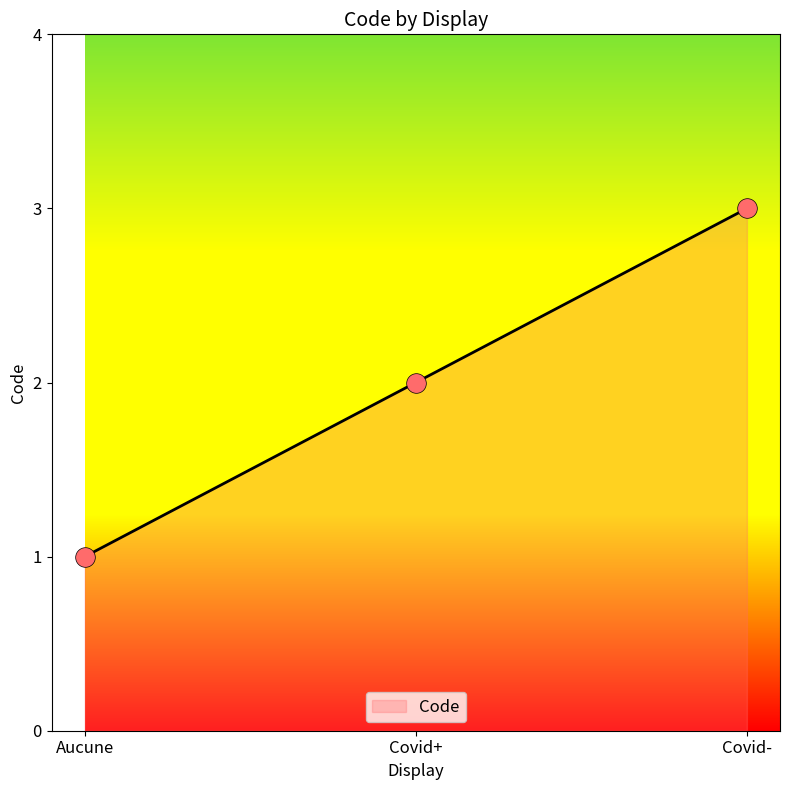

What is the change in value from Aucune to Covid-?

+2